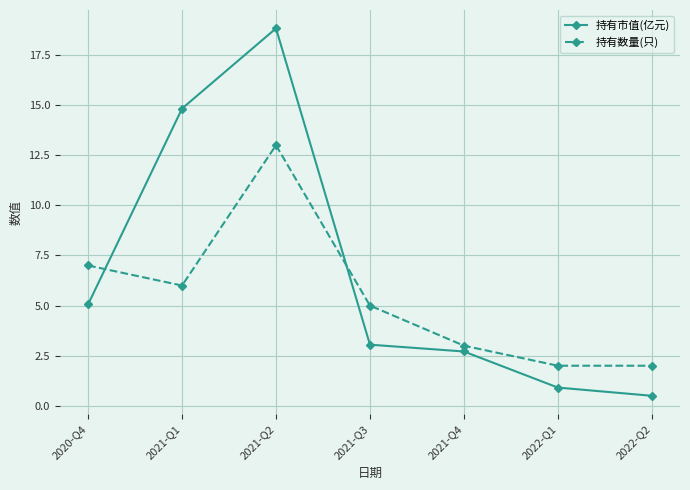

What is the difference between the 持有数量(只) values at 2022-Q1 and 2020-Q4?

5.0